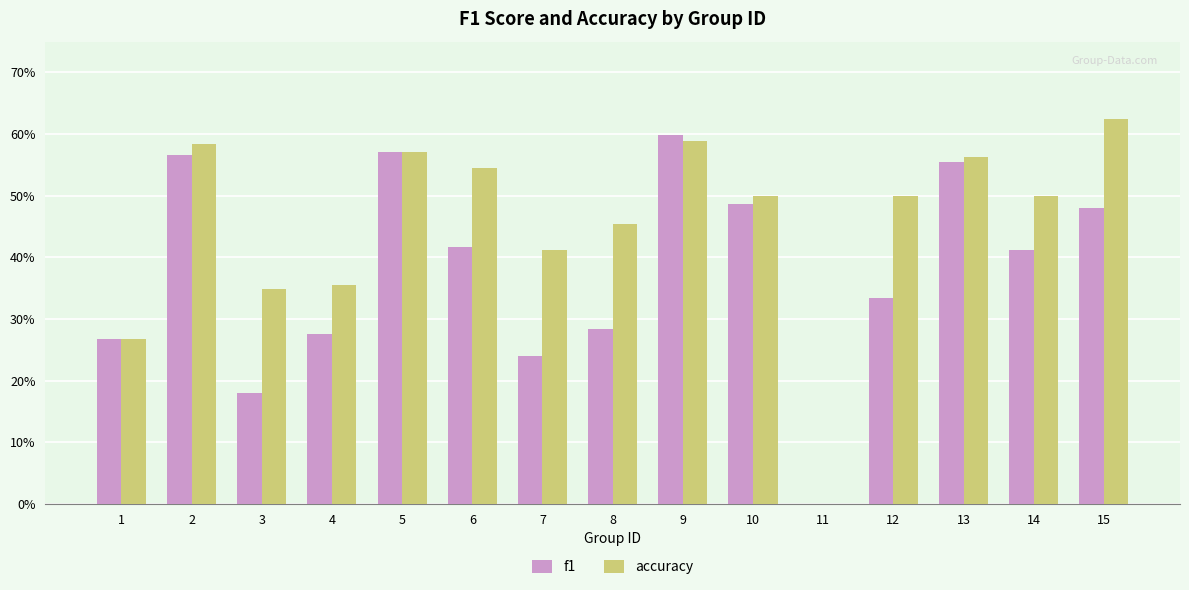

Are the bars horizontal?

No